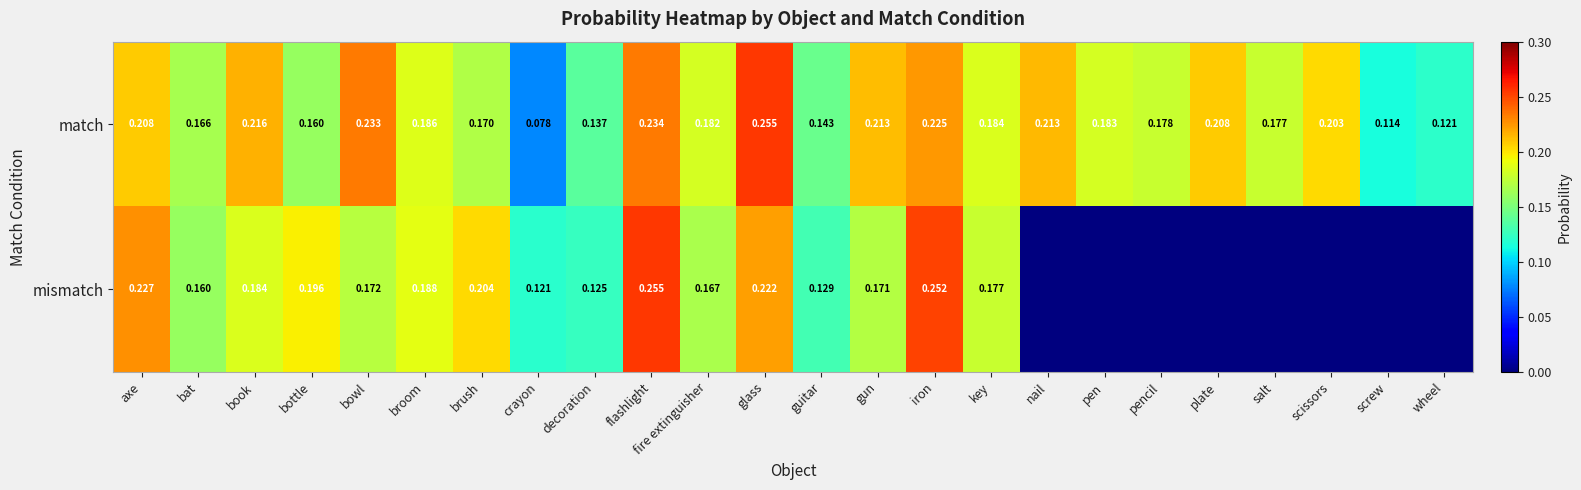

Between bowl and gun, which series saw the biggest shift?

match